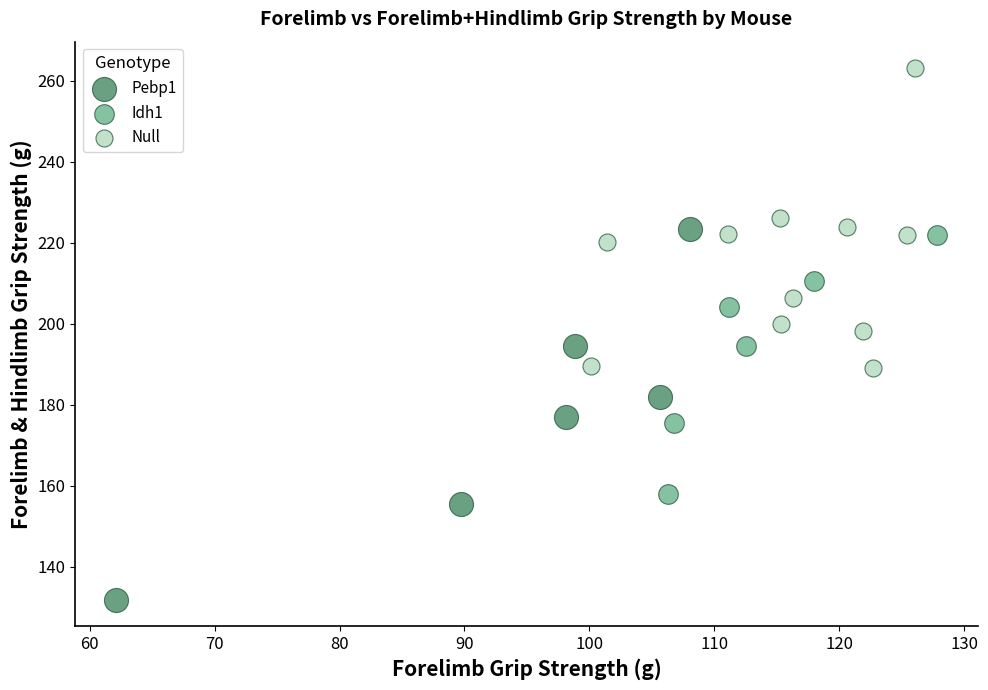

What are all the series names shown in the legend?

Pebp1, Idh1, Null